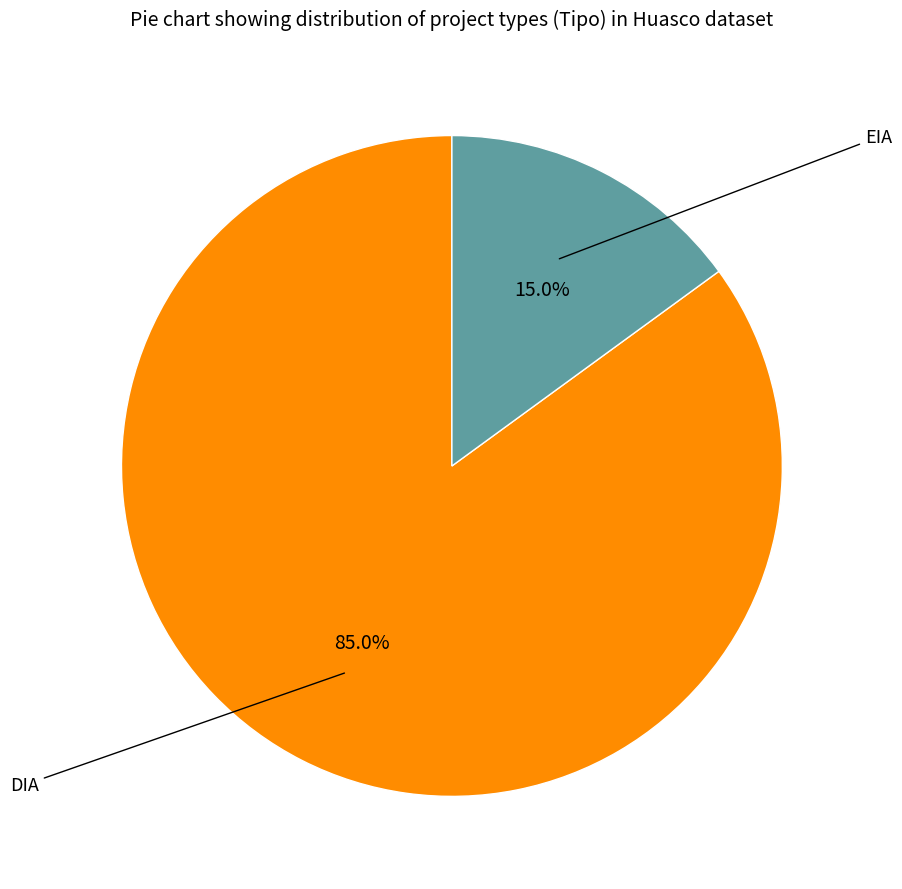

What percentage is the EIA slice, to the nearest percent?

15%